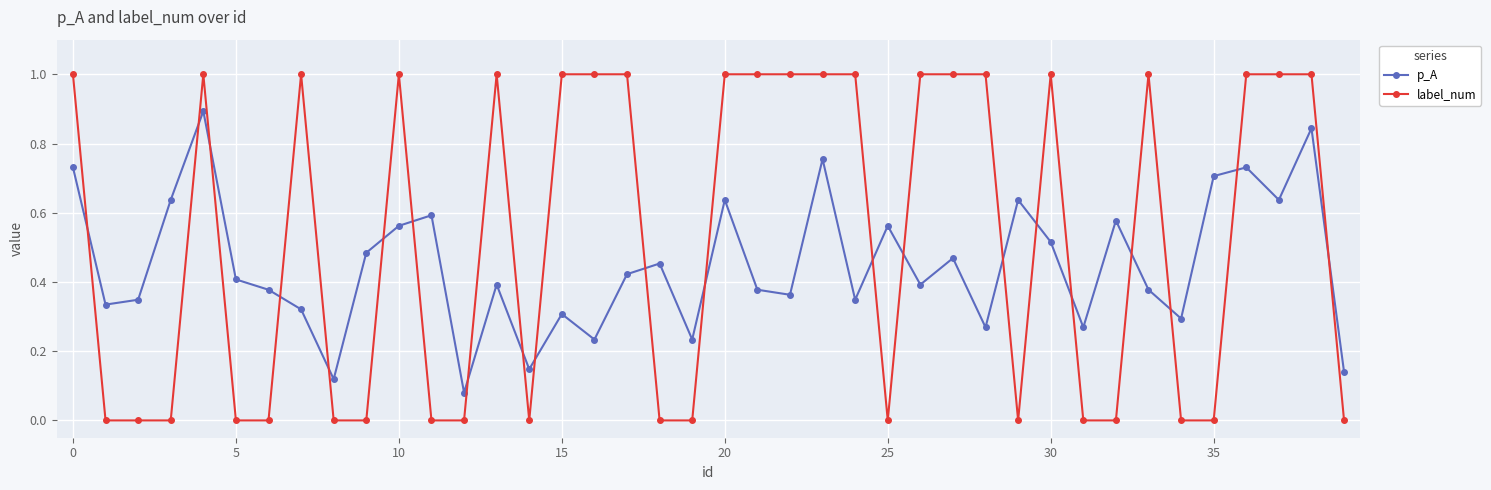

True or false: p_A and label_num intersect in this chart.

True